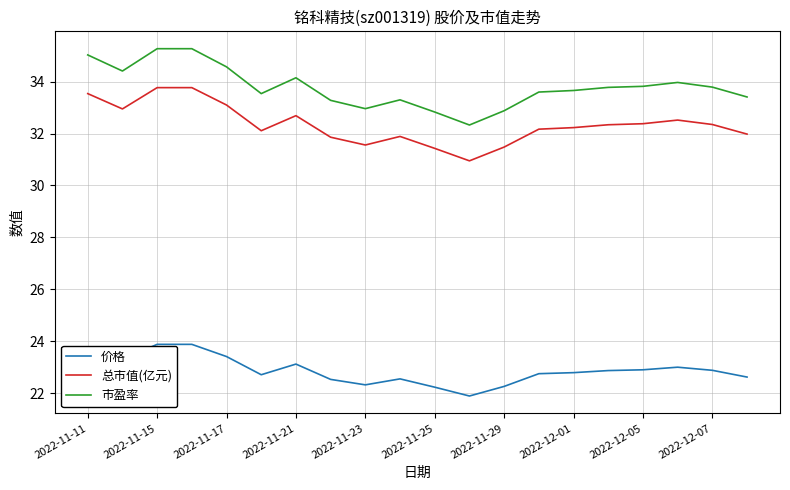

True or false: 价格 and 市盈率 intersect in this chart.

False